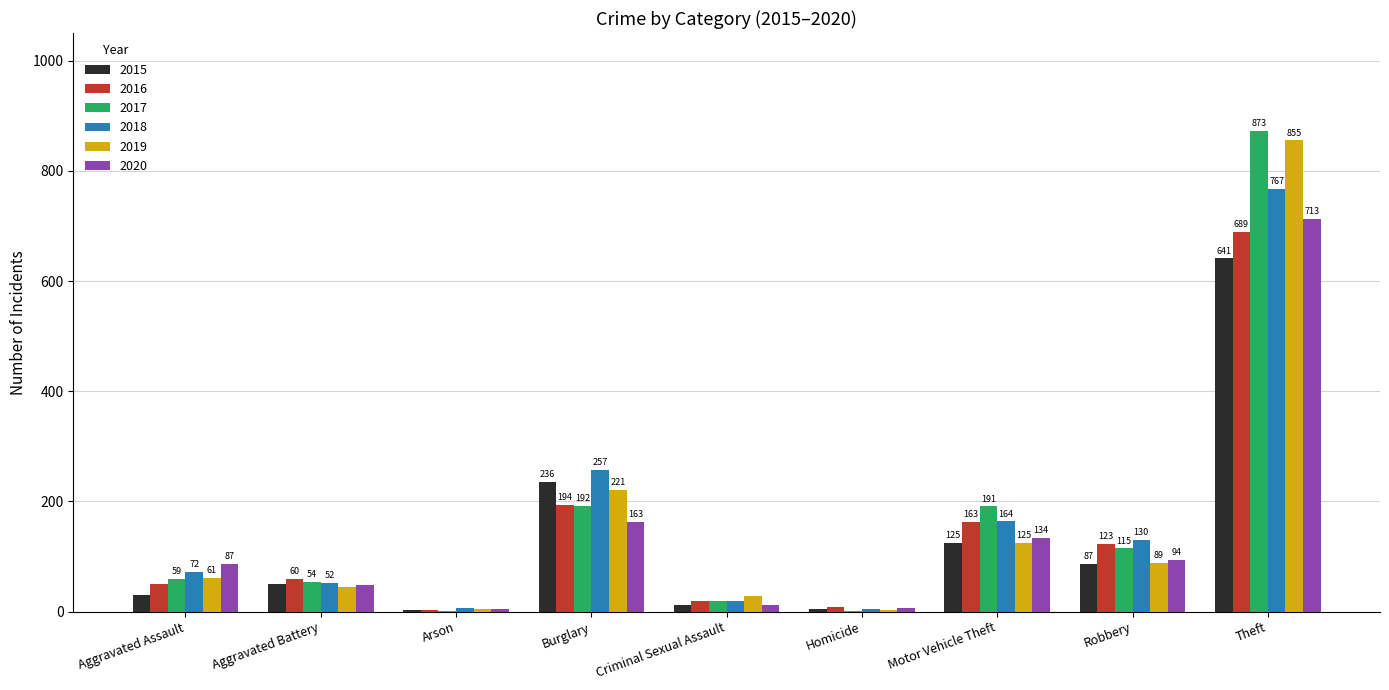

What is the difference between the 2019 values at Aggravated Battery and Homicide?

42